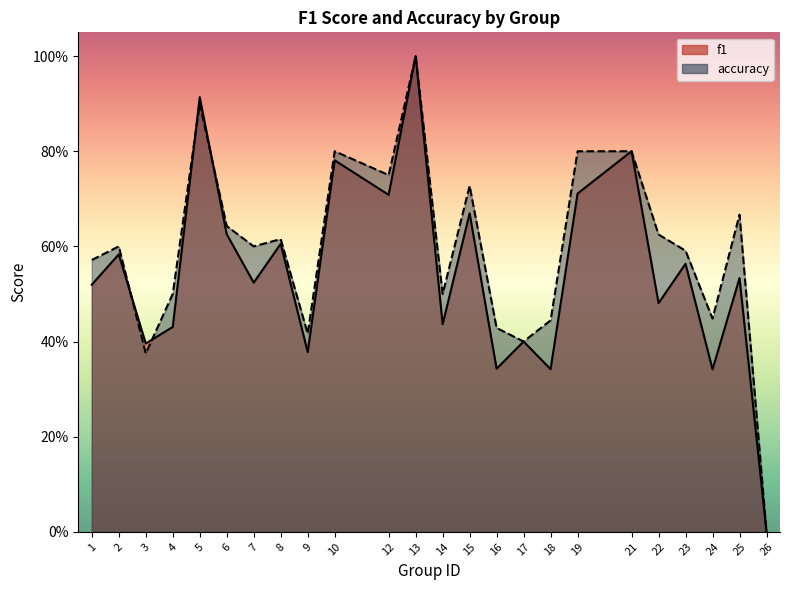

What is the approximate value of accuracy at 15?

0.7